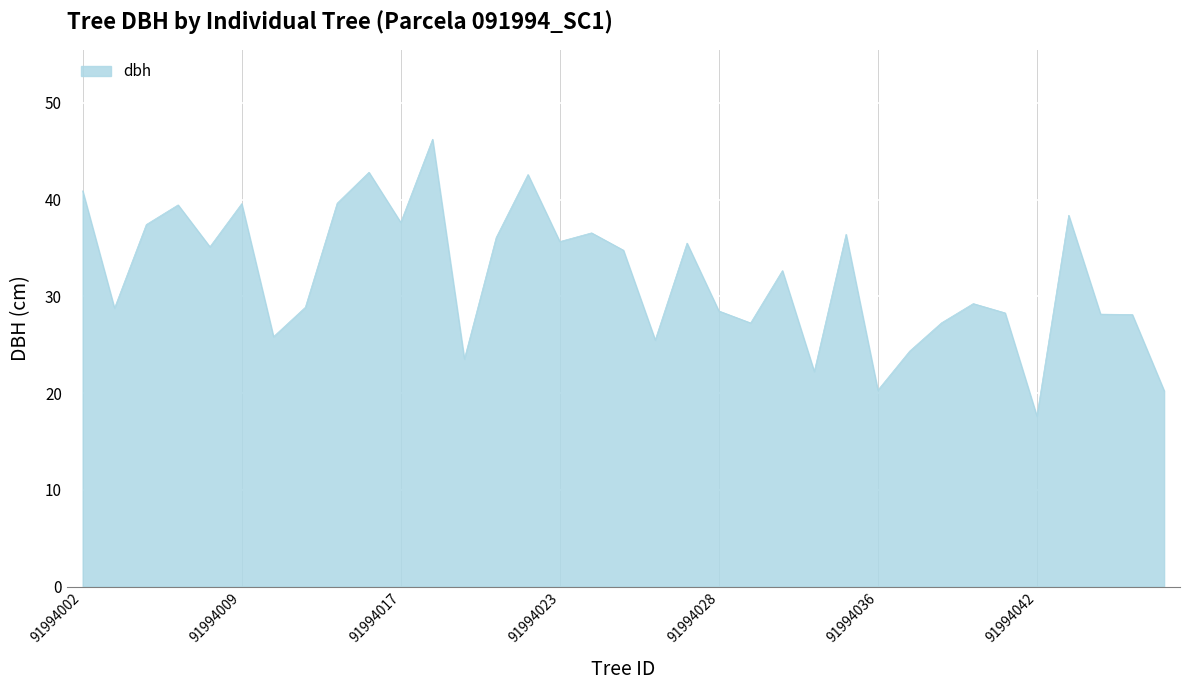

What is the difference between the maximum and minimum values?

28.6